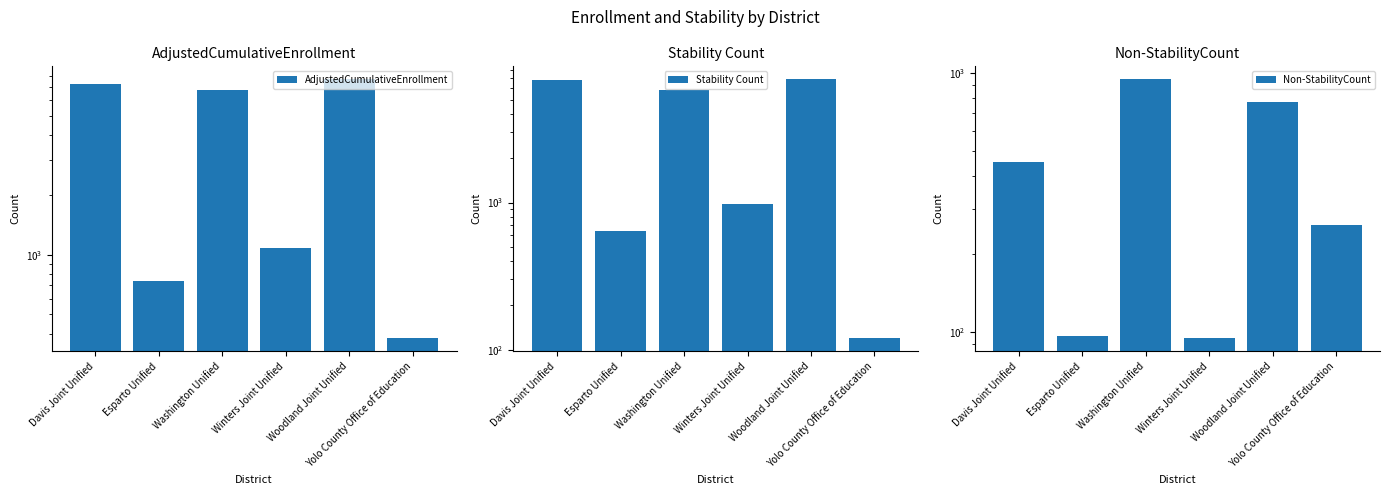

List the series in order of their peak value, highest first.

AdjustedCumulativeEnrollment, Stability Count, Non-StabilityCount